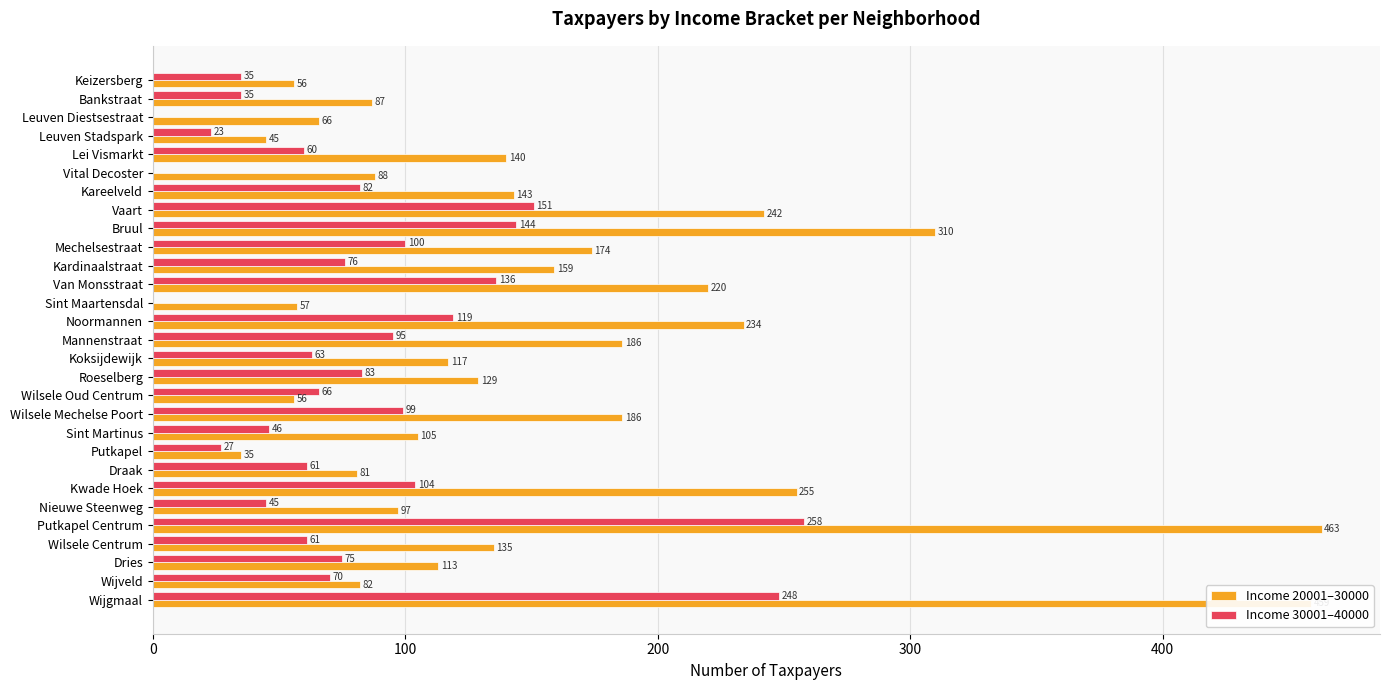

Read the Income 30001–40000 value at Dries, to the nearest 50.

100